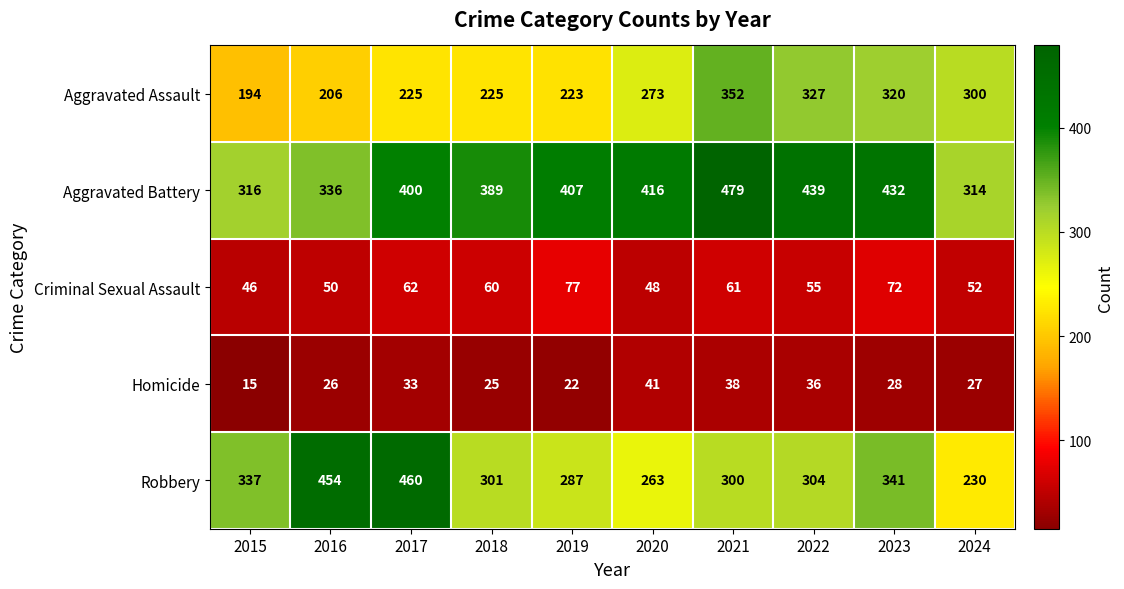

At 2019, list the series in order from smallest to largest.

Homicide, Criminal Sexual Assault, Aggravated Assault, Robbery, Aggravated Battery